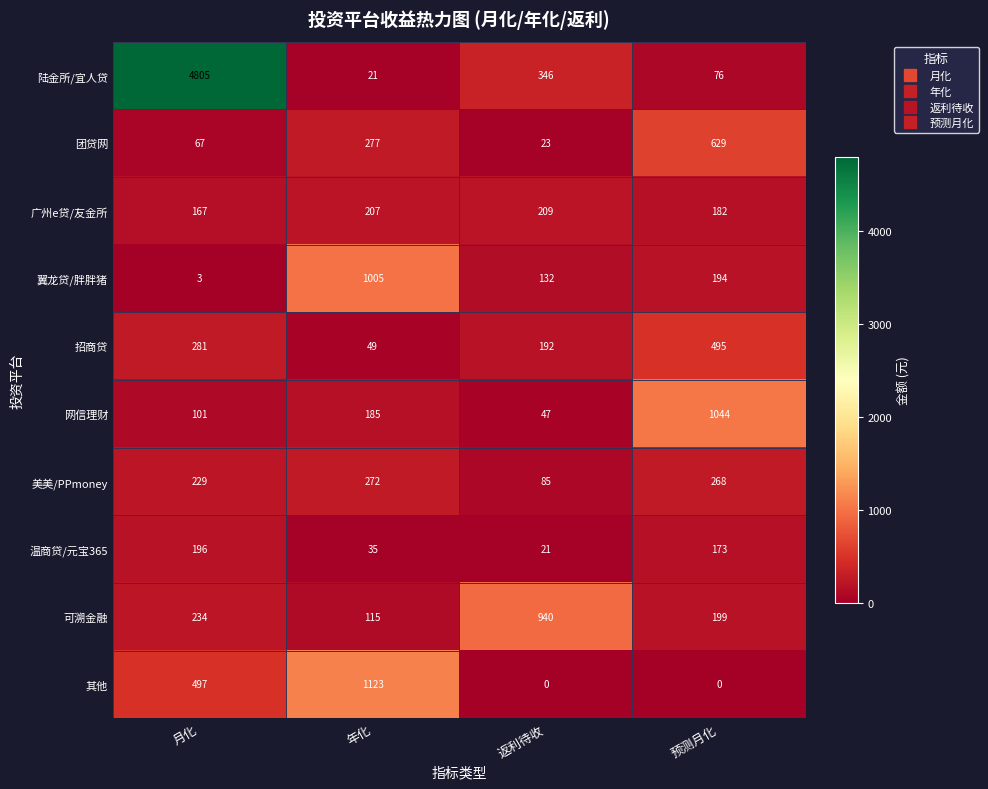

The value of 翼龙贷/胖胖猪 at 月化 is 3. True or false?

True